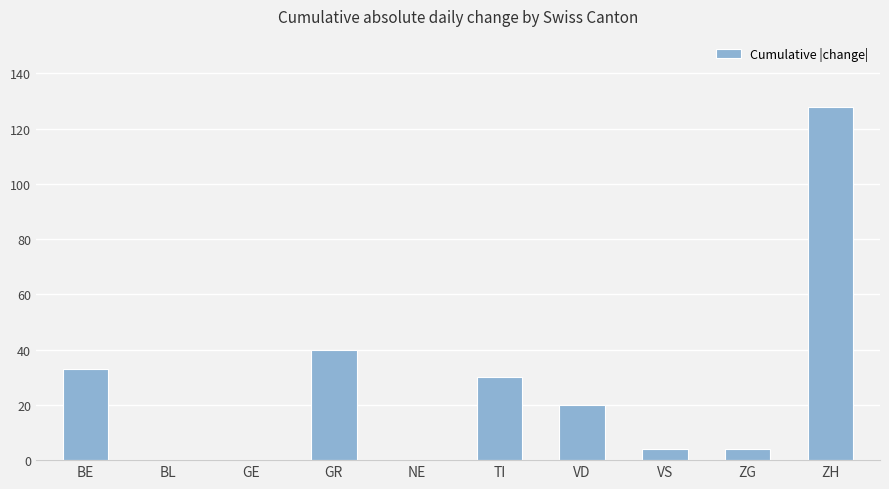

Which has a higher value, BE or NE?

BE